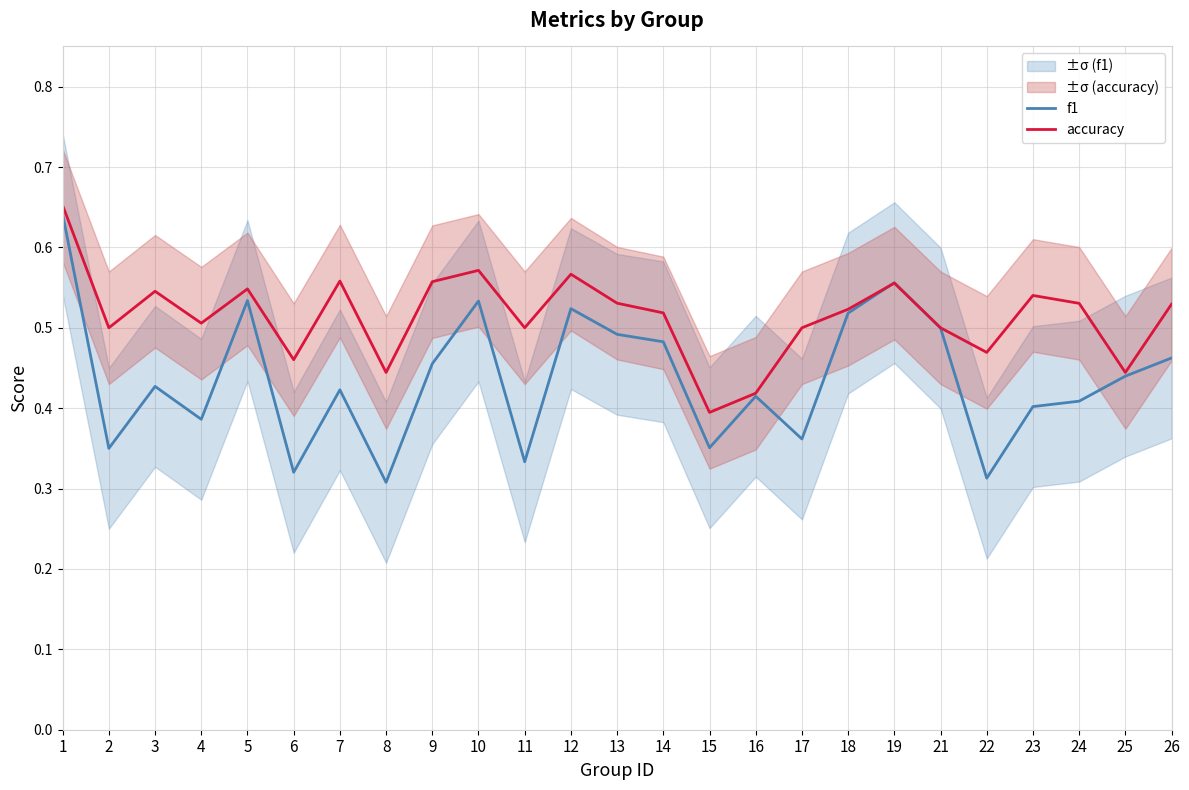

Is it true that accuracy equals 0.7 at 18?

False